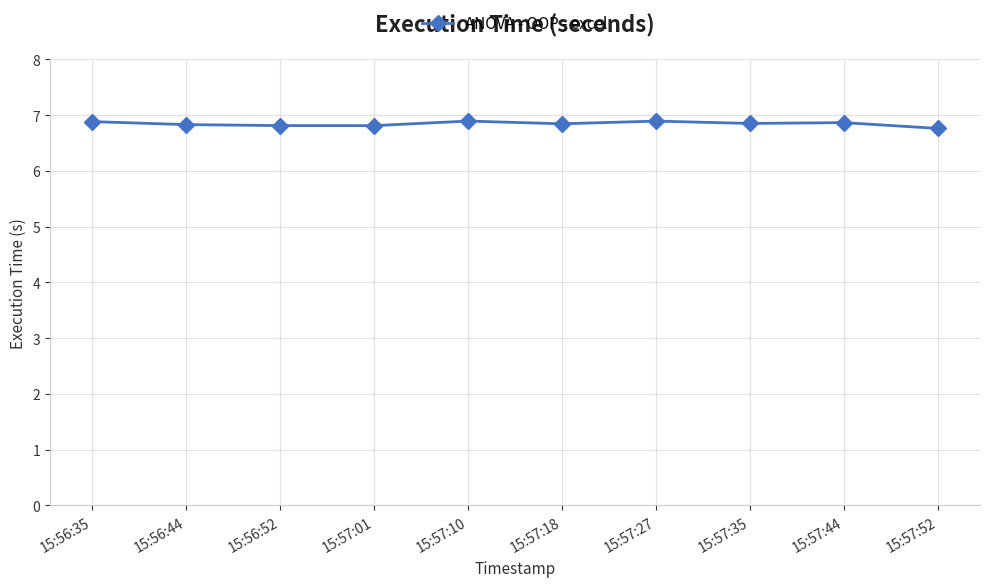

What is the sum of the values at 15:57:18 and 15:57:10?

13.7